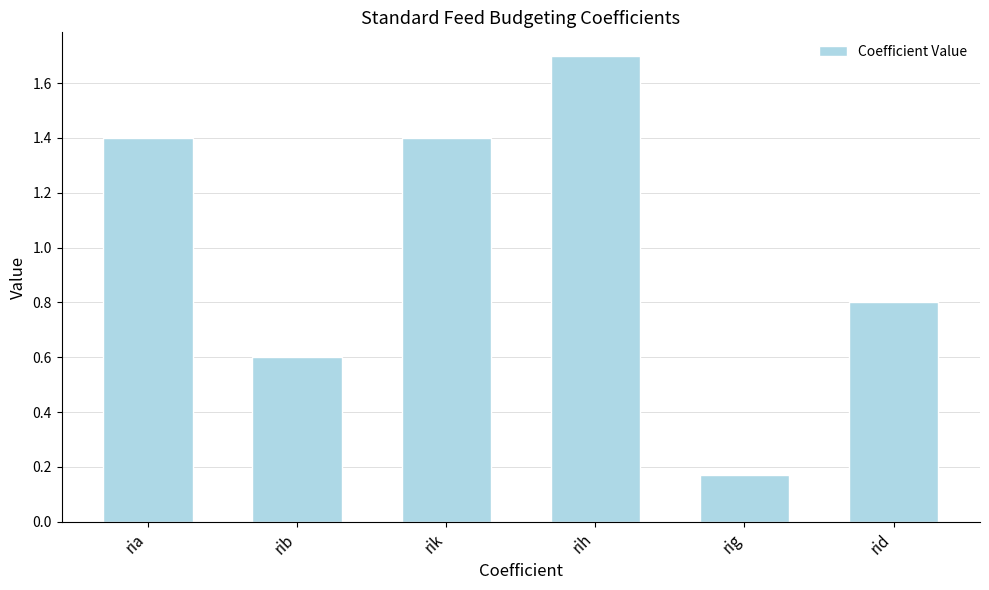

What is the change in value from rik to rih?

+0.3